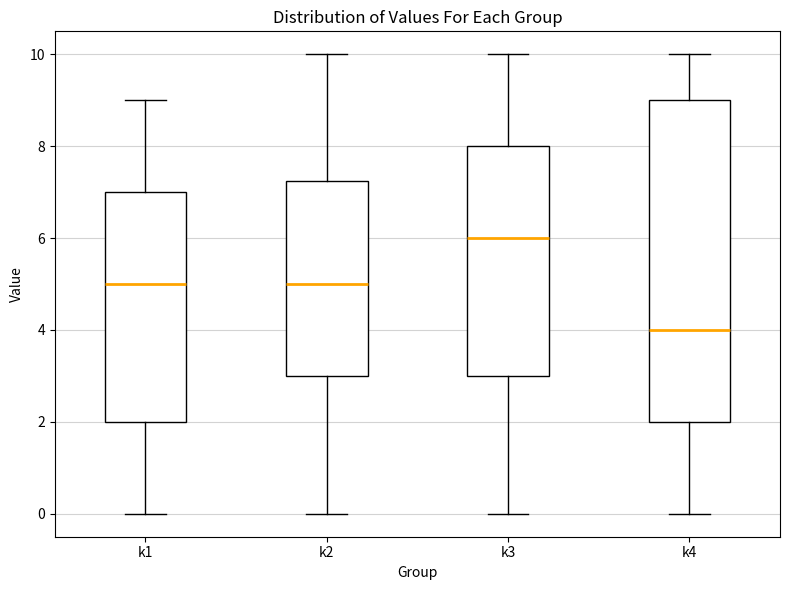

Where is the lower edge of the box for k2 on the y-axis? The values are not printed on the chart, so give them approximately, as read against the axis.

3.0